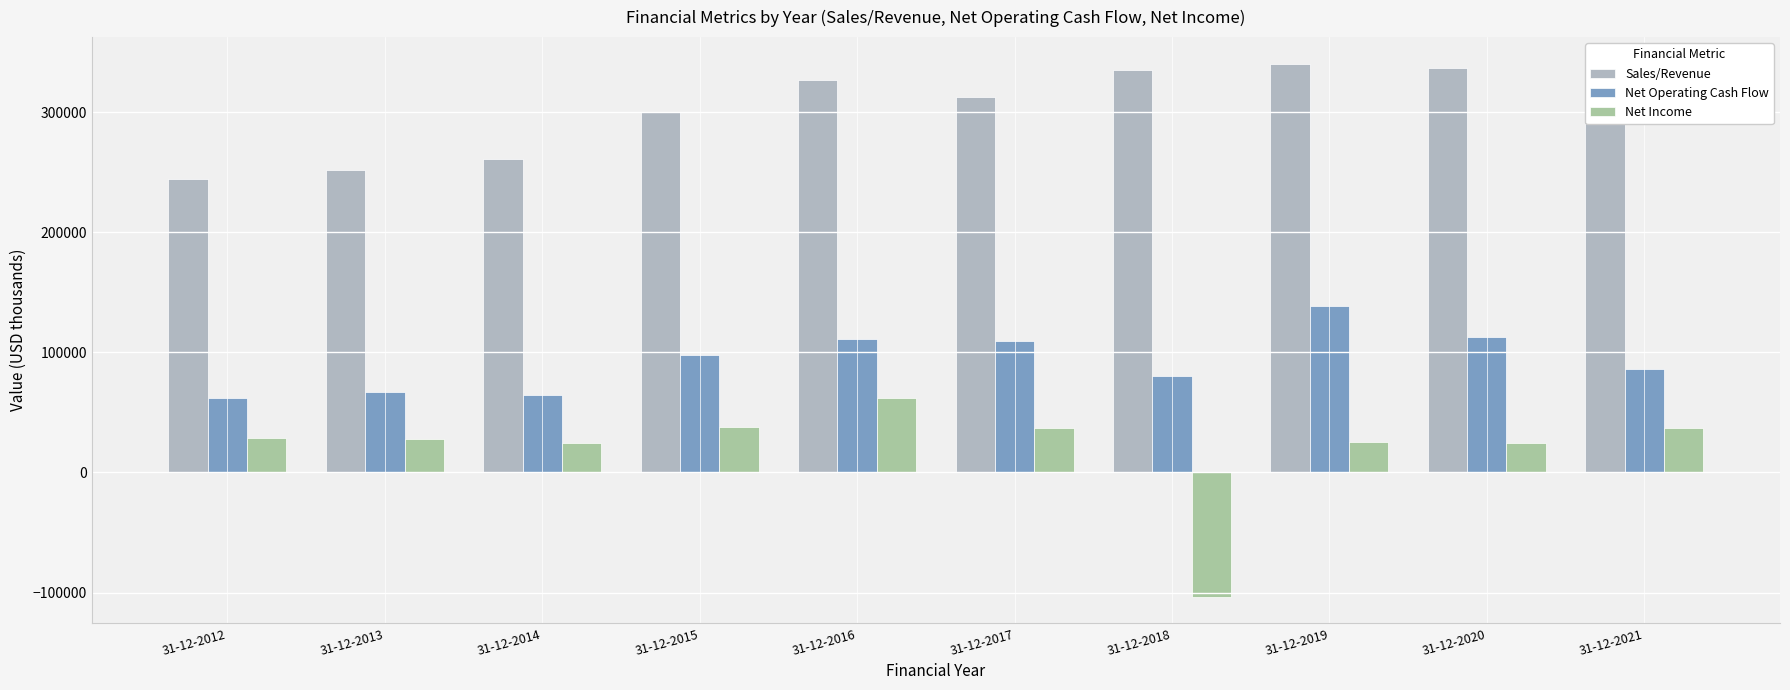

How many distinct data groups are displayed?

3